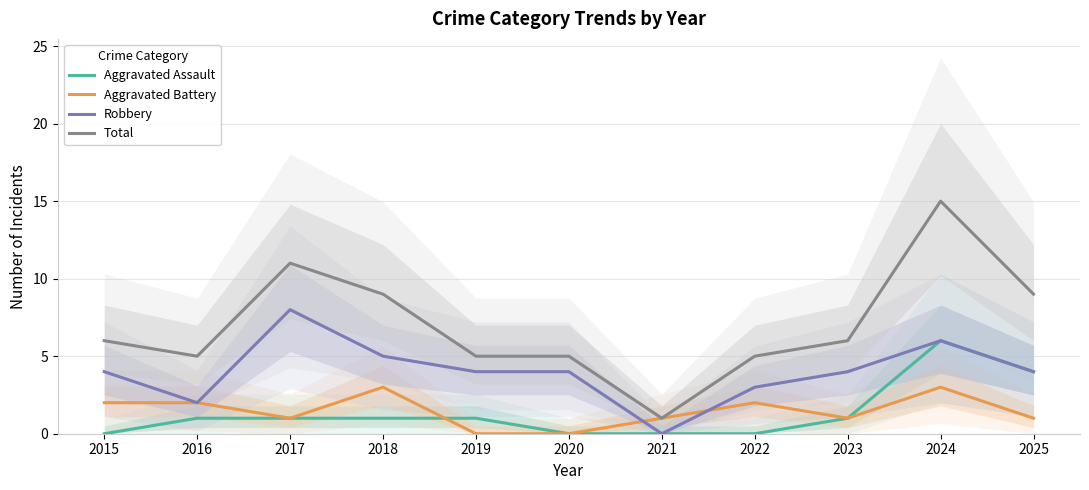

At 2020, list the series in order from largest to smallest.

Total, Robbery, Aggravated Assault, Aggravated Battery